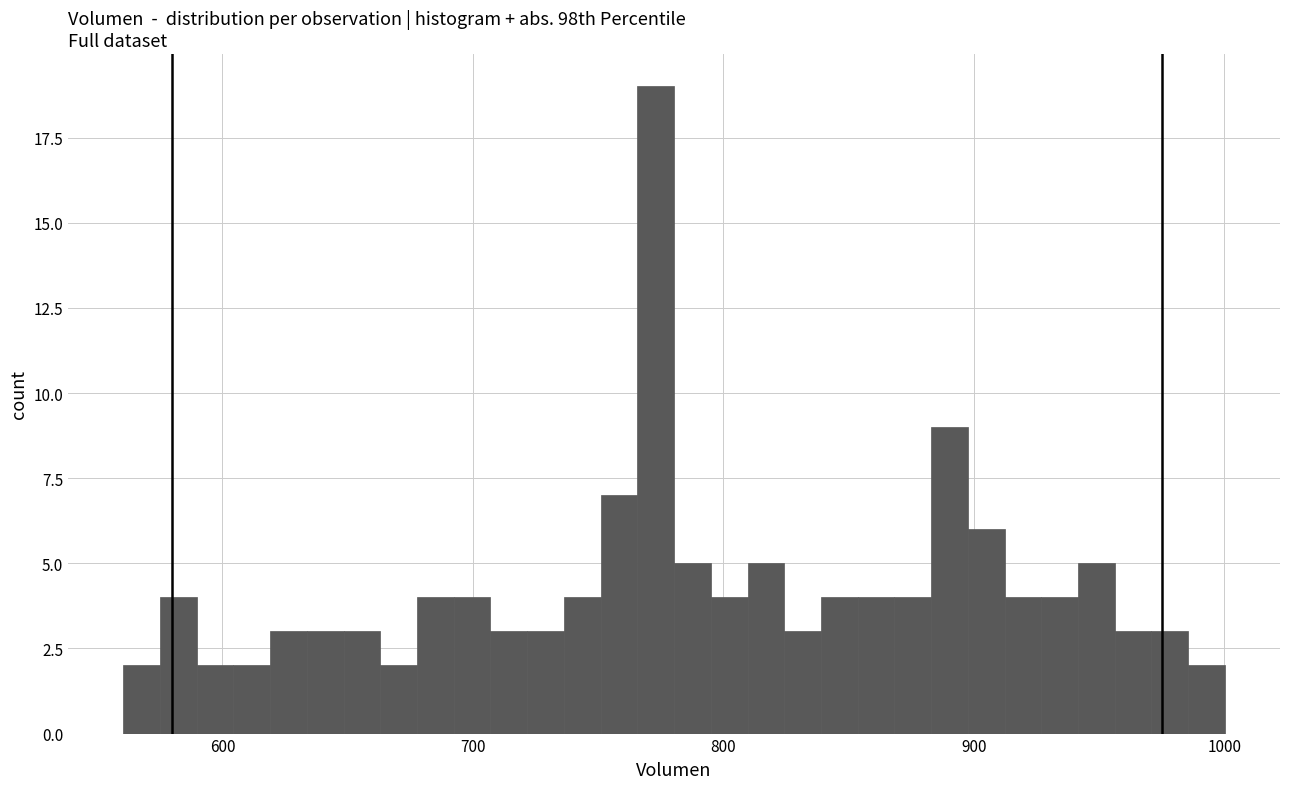

Around what value on the x-axis is the tallest bar? Give the approximate position of its centre, as read against the axis.

770